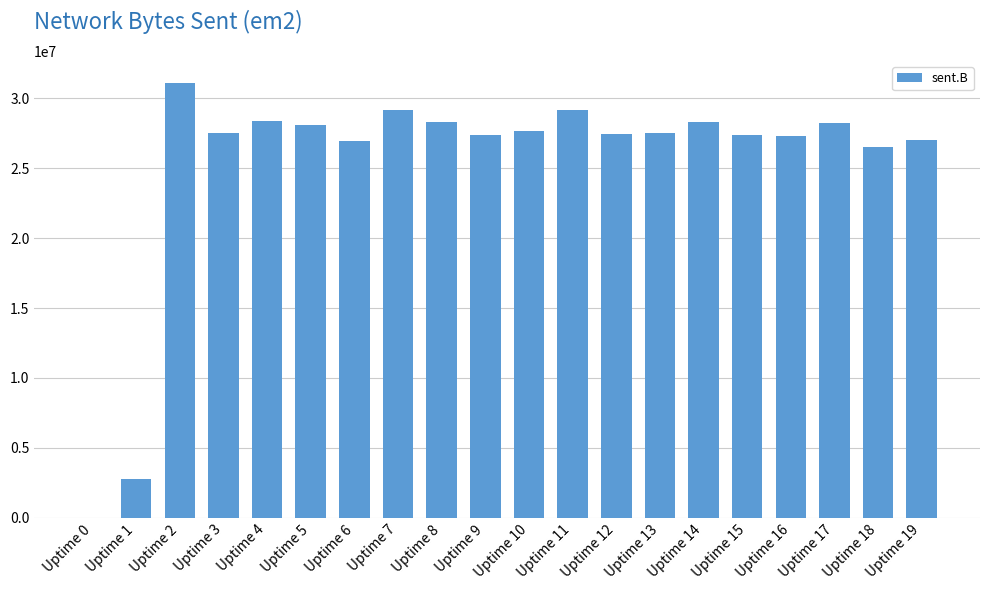

How many distinct data groups are displayed?

1